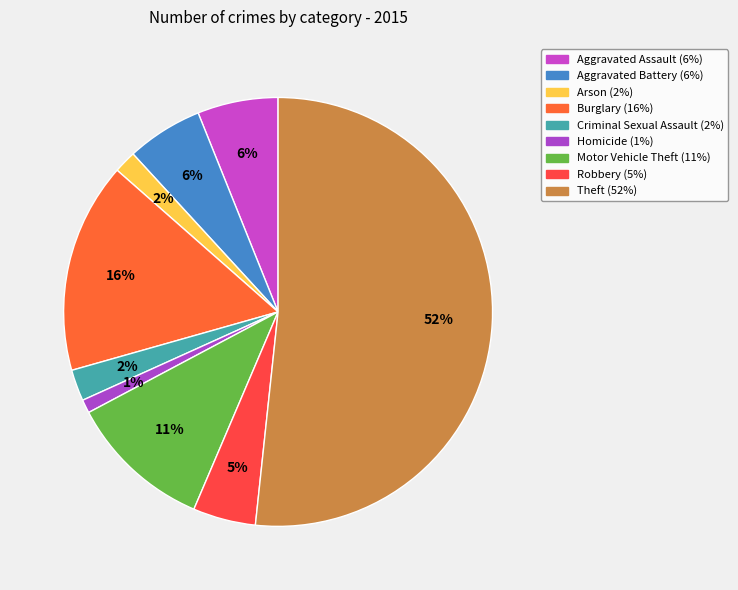

Count the number of slices in the pie.

9